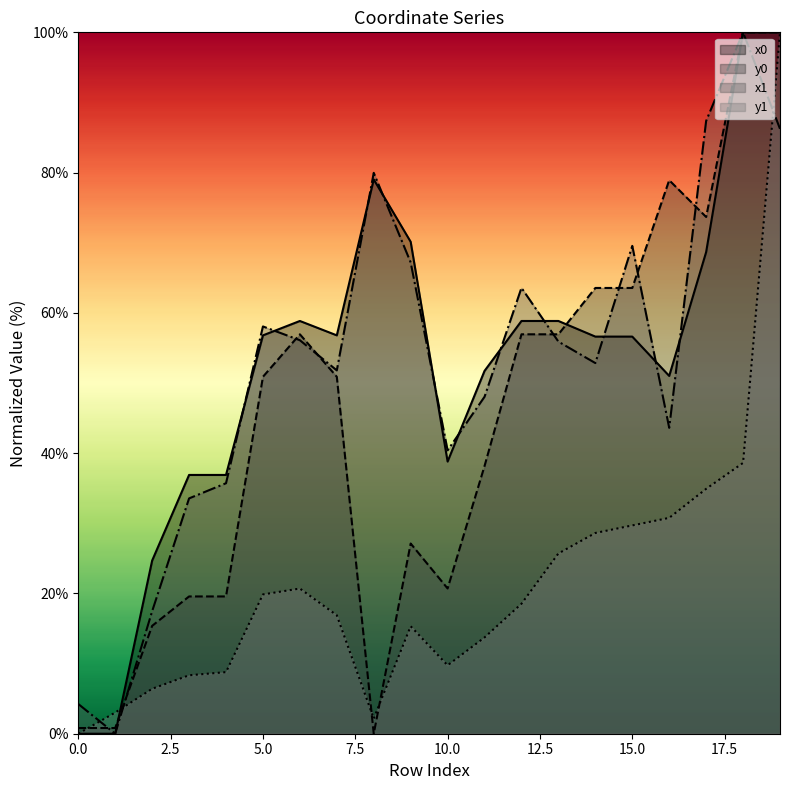

What is the value of the y0 point at the 16th from the left?

63.6